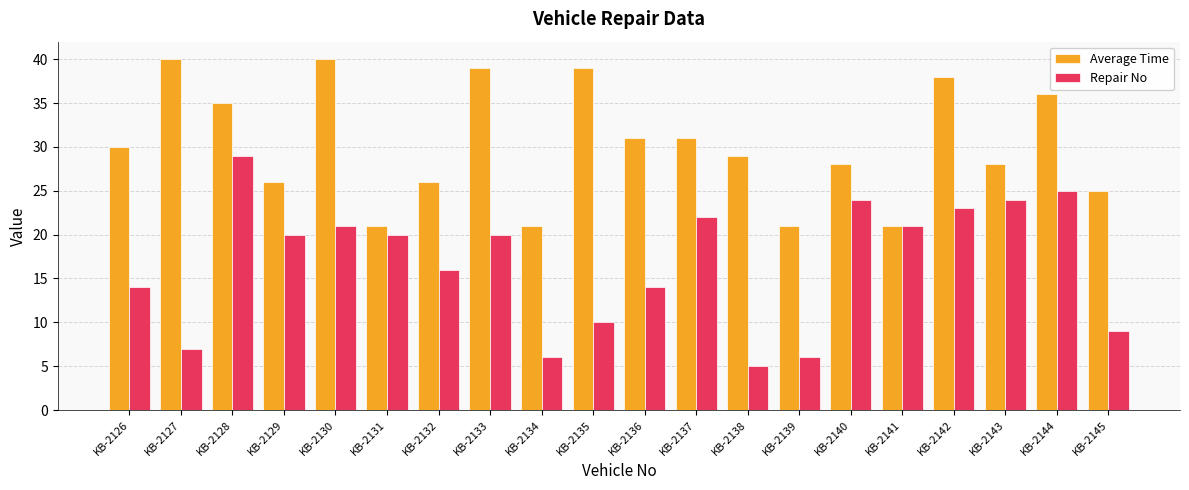

Count the number of categories in the chart.

20